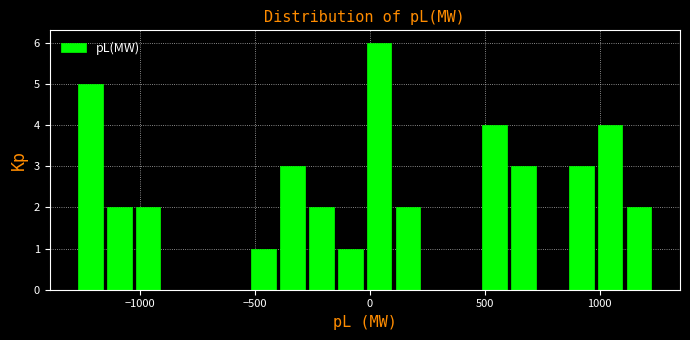

Read against the x-axis, roughly where is the centre of the tallest bar?

50